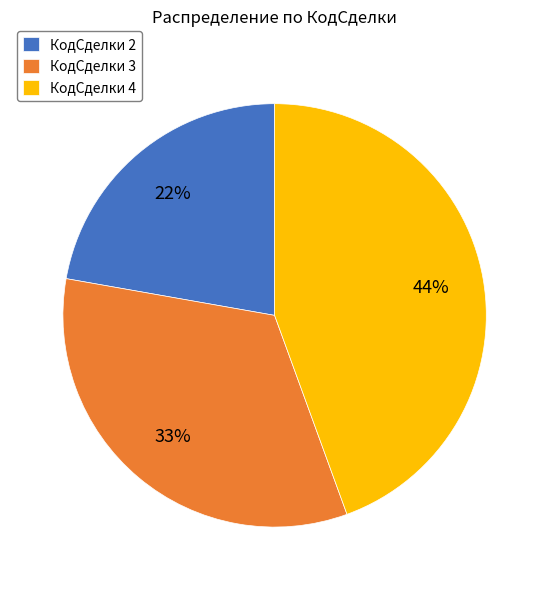

To the nearest percent, what is the difference between the largest and smallest slice percentages?

22%